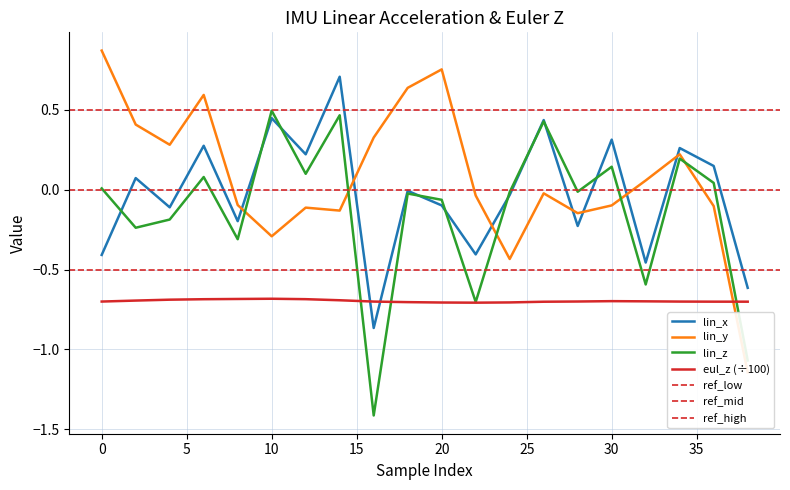

What is the lowest value of the lin_z series?

-1.4